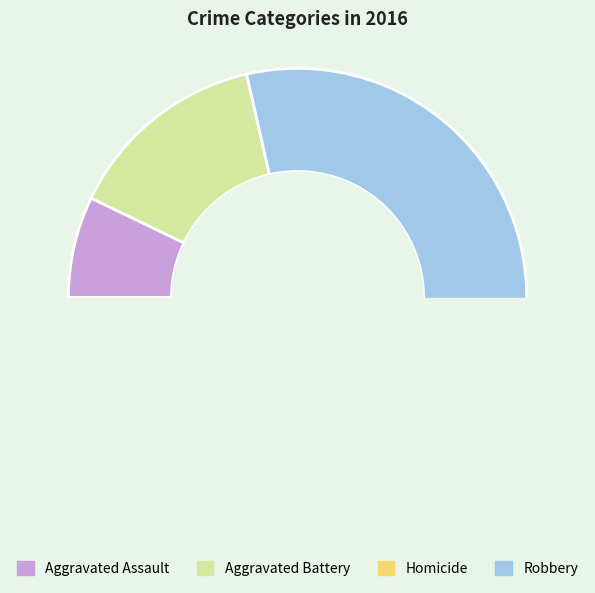

How many slices are in this pie chart?

4